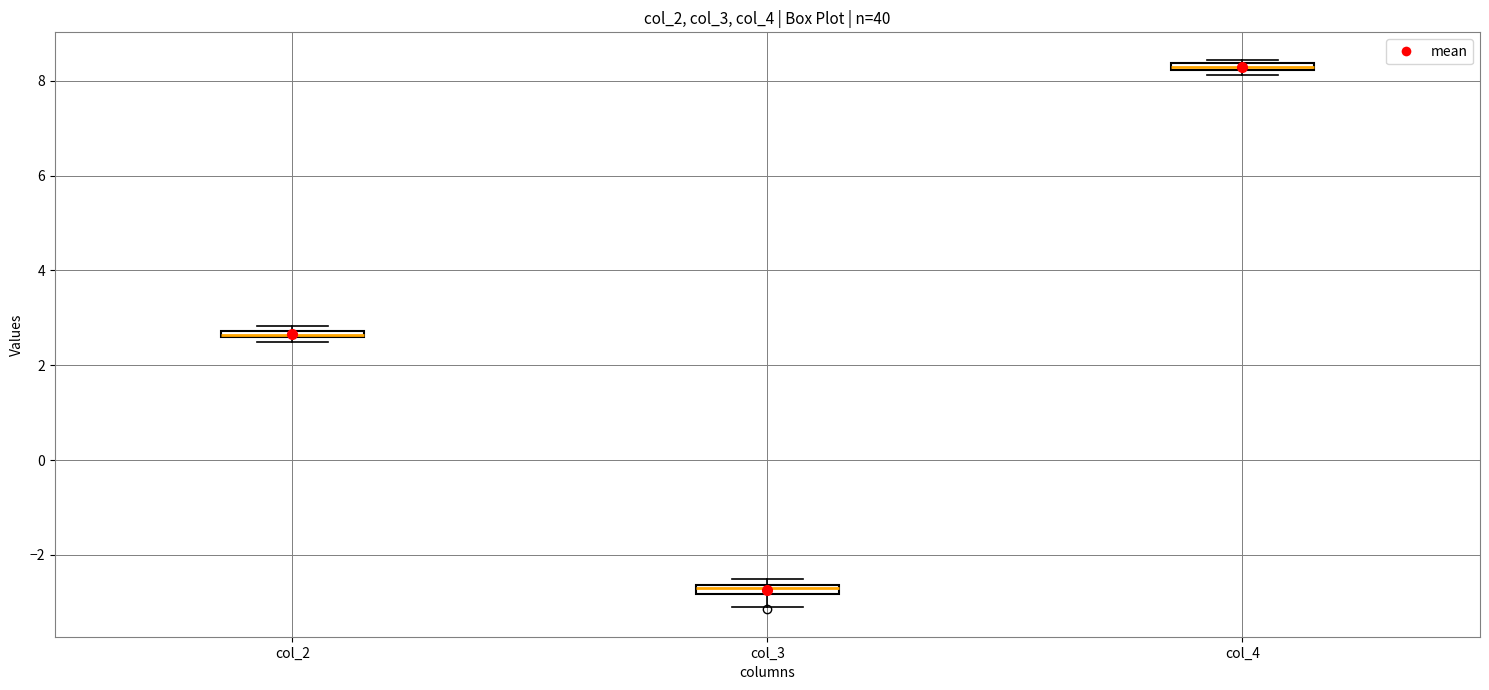

Where is the lower edge of the box for col_4 on the y-axis? The values are not printed on the chart, so give them approximately, as read against the axis.

8.2